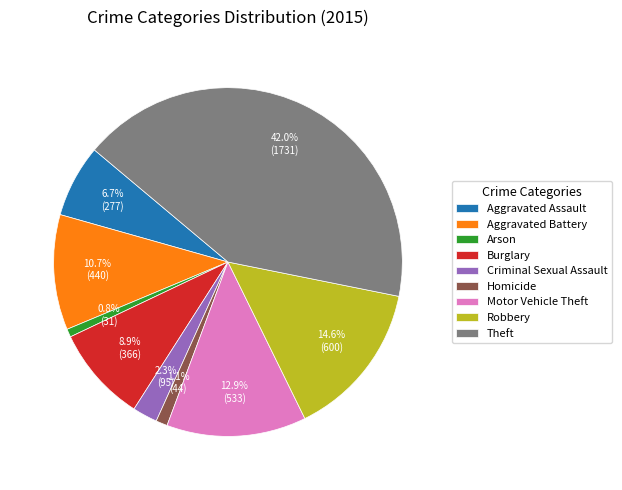

Which category has the biggest portion of the pie?

Theft